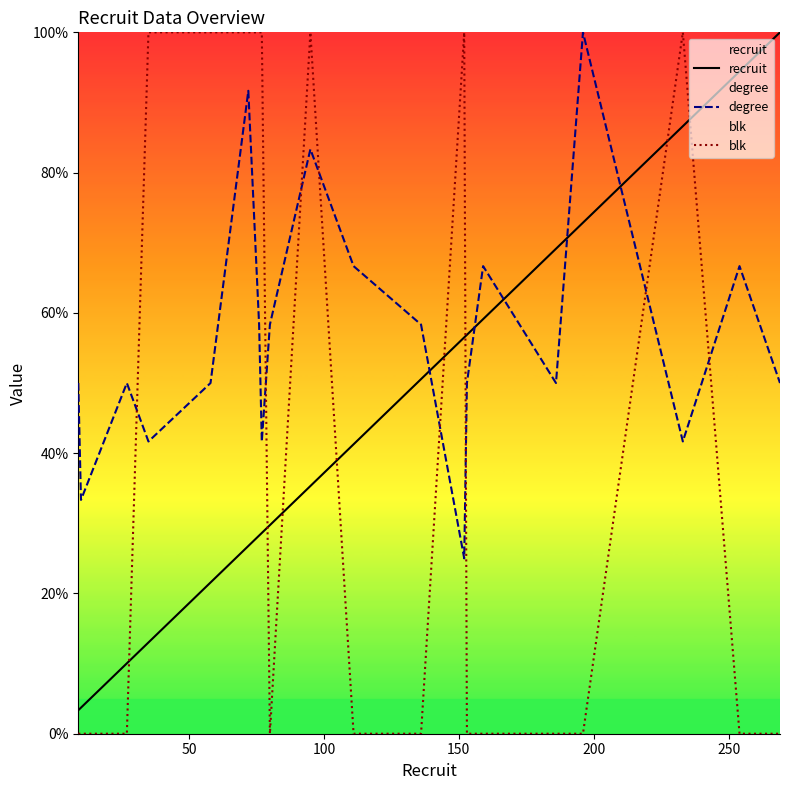

Where is the first local minimum for blk?

8